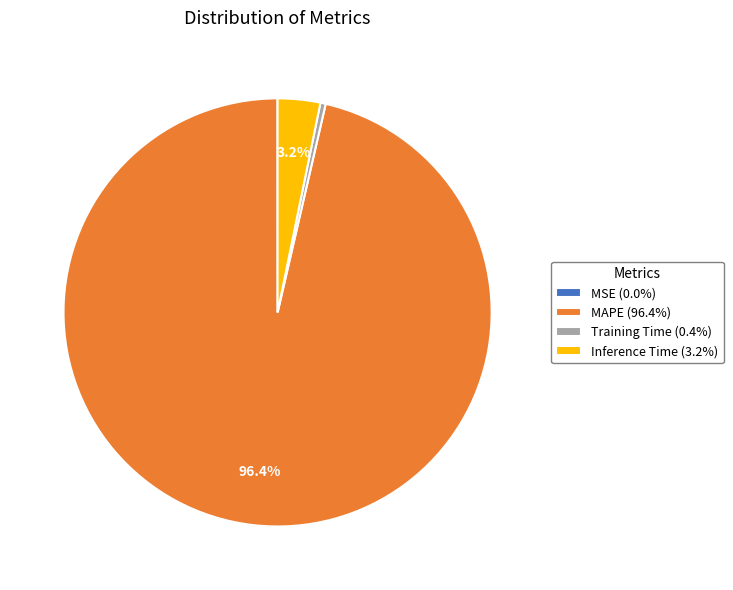

What is the largest slice in the pie chart?

MAPE